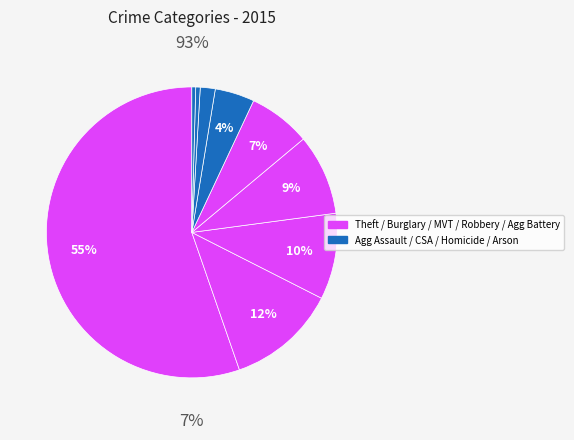

Is Theft the majority of the pie?

Yes